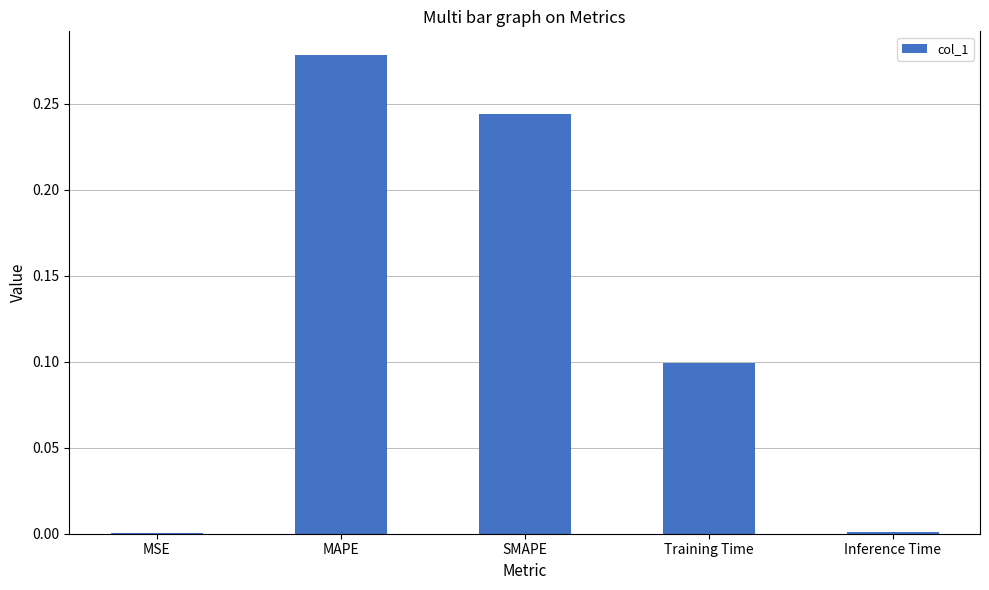

The chart shows a value of 0.5 at MAPE. True or false?

False